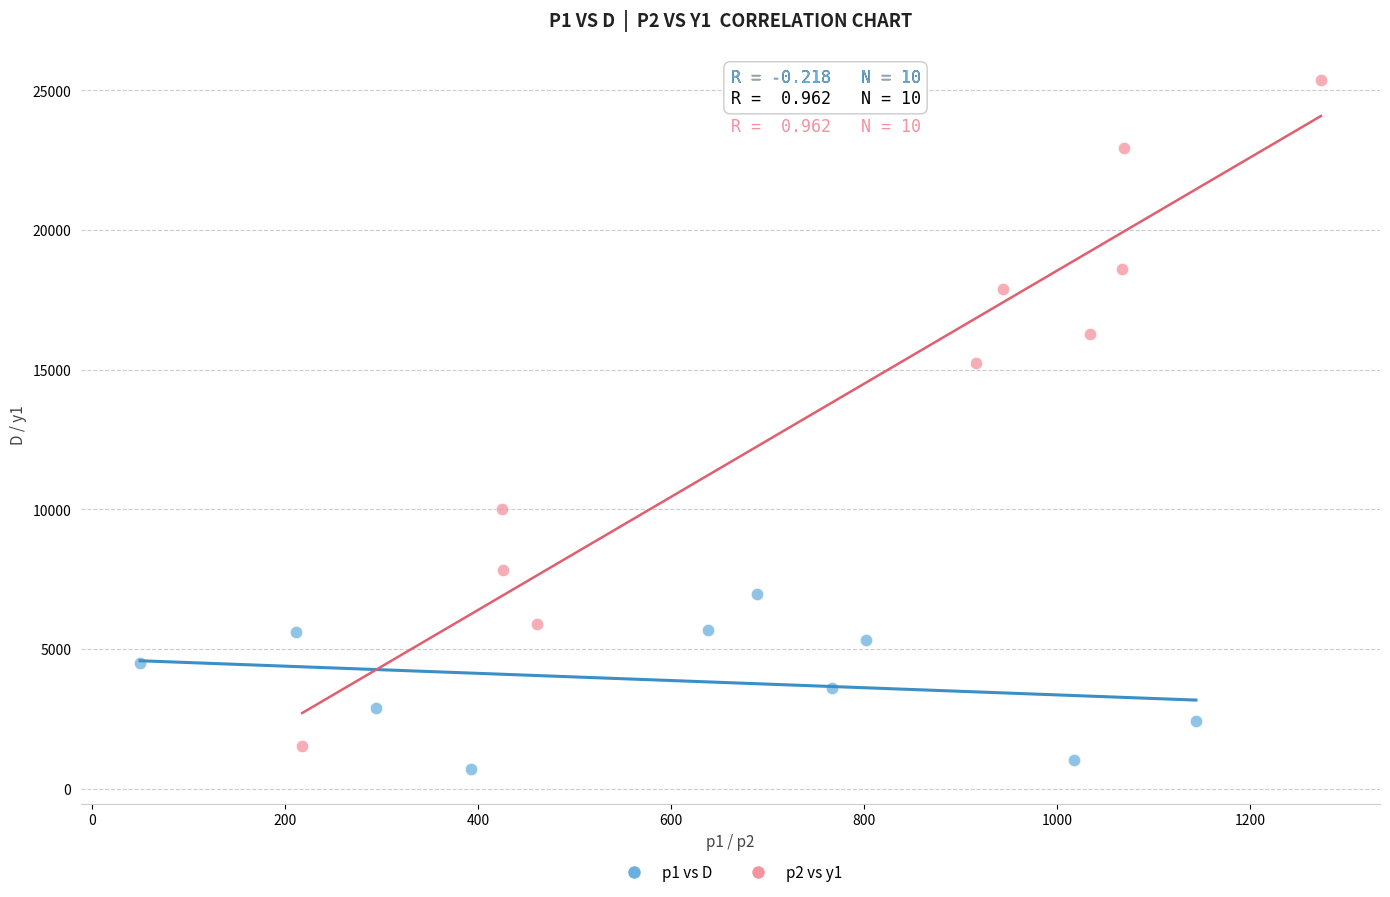

Which series has the largest Y range (max minus min)?

p2 vs y1